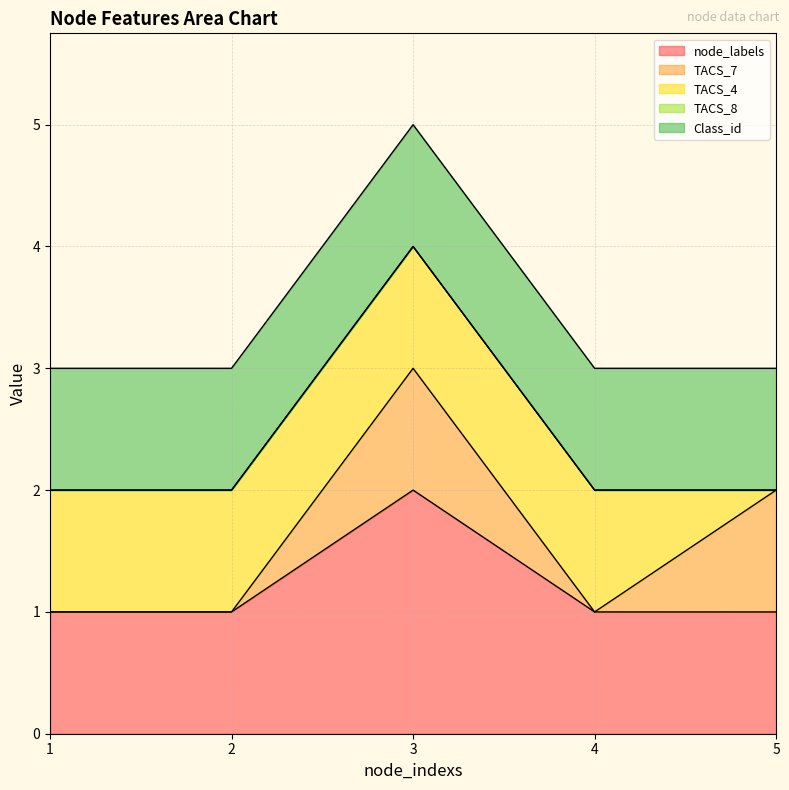

Rank the categories by node_labels value from lowest to highest.

1, 2, 4, 5, 3